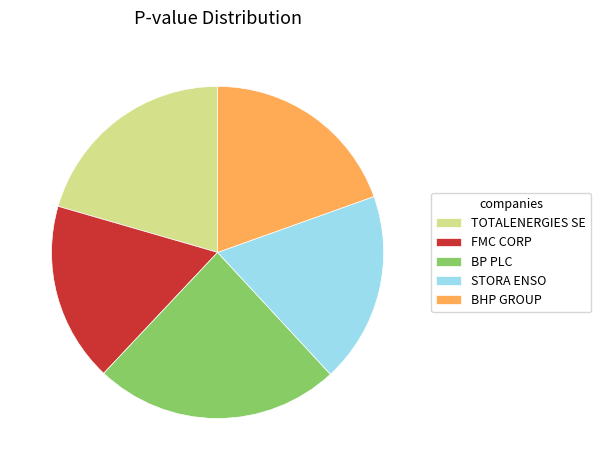

Which category has the smallest portion of the pie?

FMC CORP